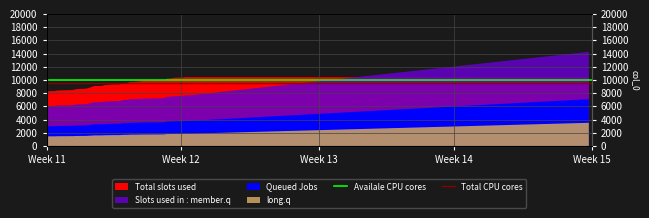

True or false: Total CPU cores has a value of 9600 at Week 11.

True